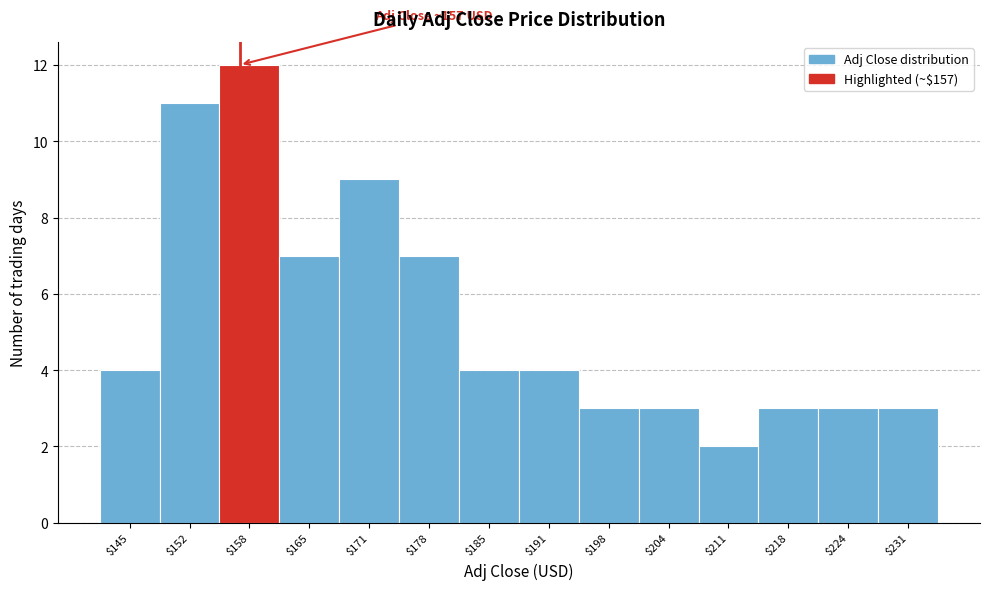

Which range on the x-axis has the tallest bar?

155 to 161